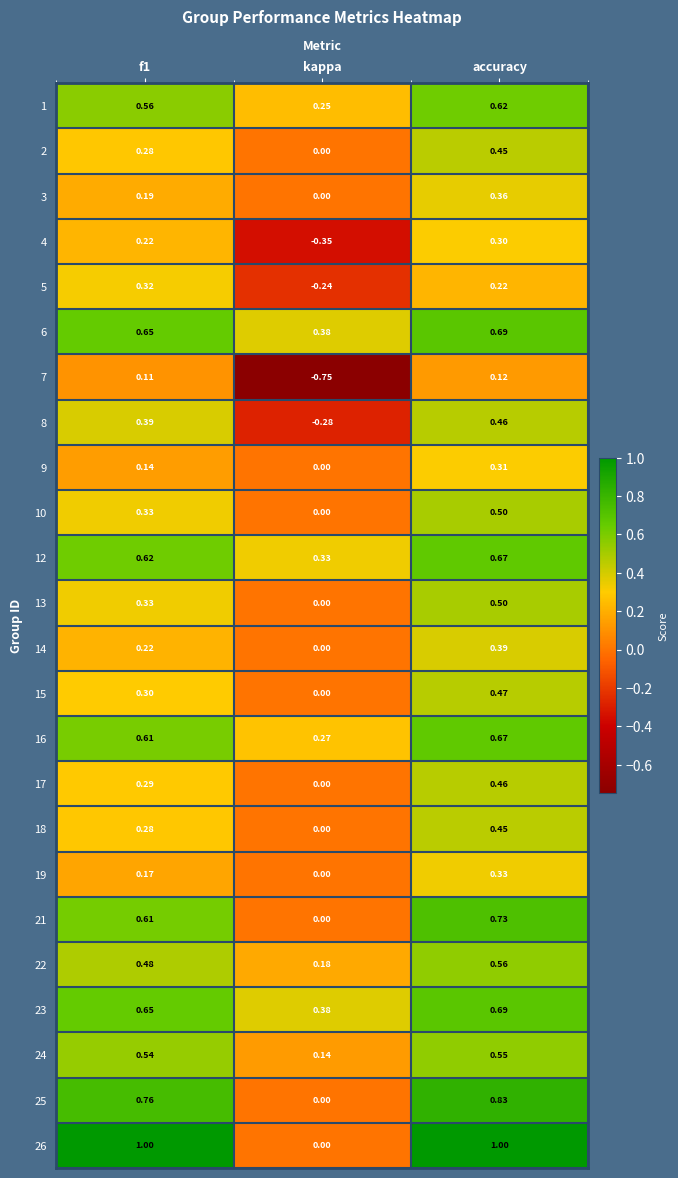

How many data points does each series have?

3